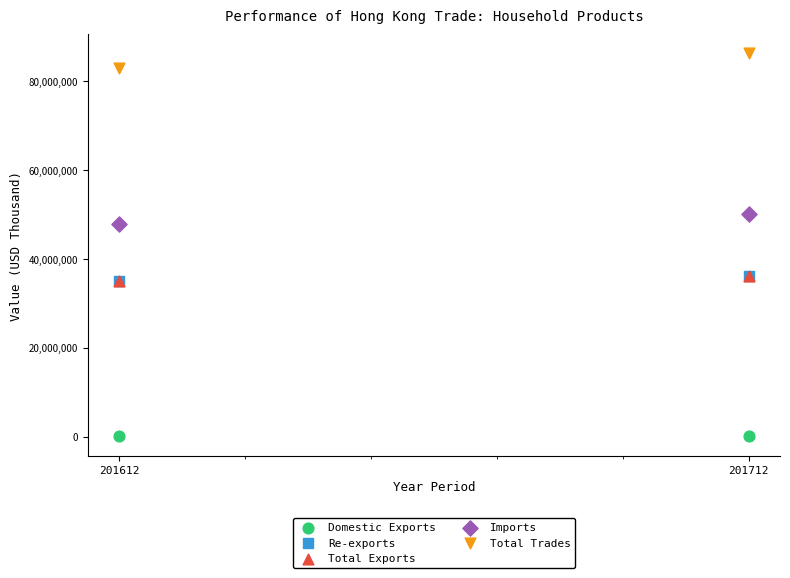

Which series contains the highest Y value?

Total Trades